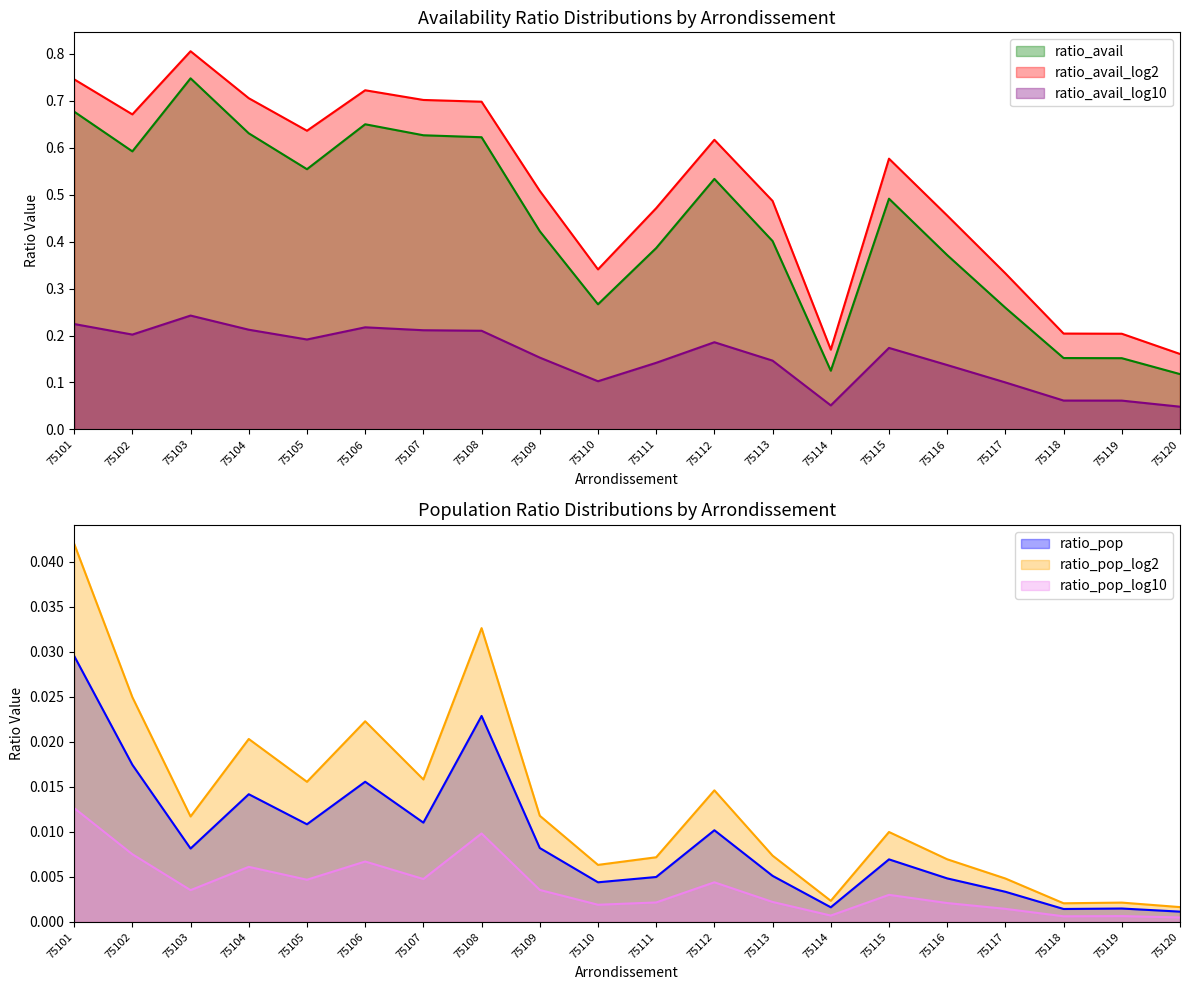

True or false: ratio_pop has more than 2 interior local peaks.

True